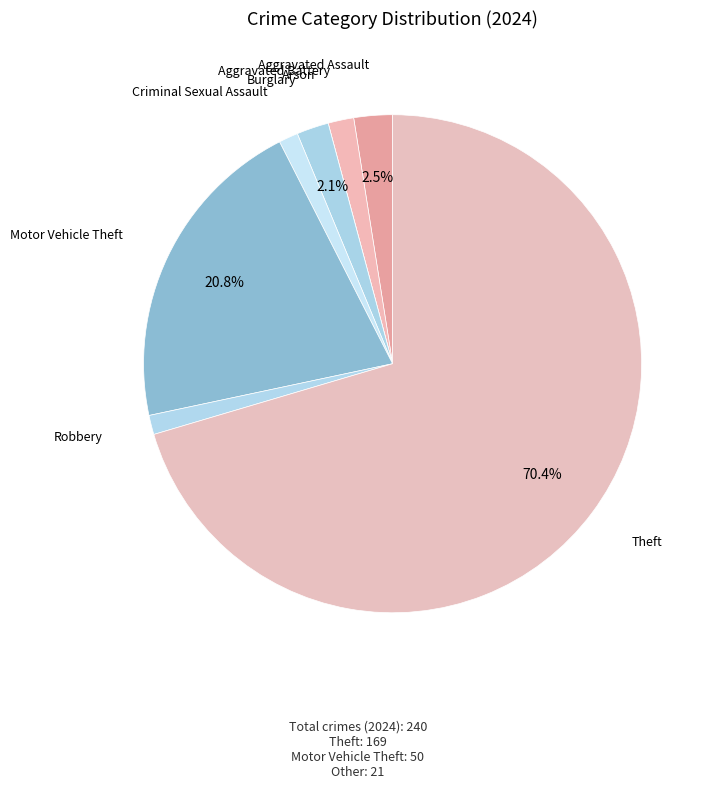

How many segments does this pie chart have?

8